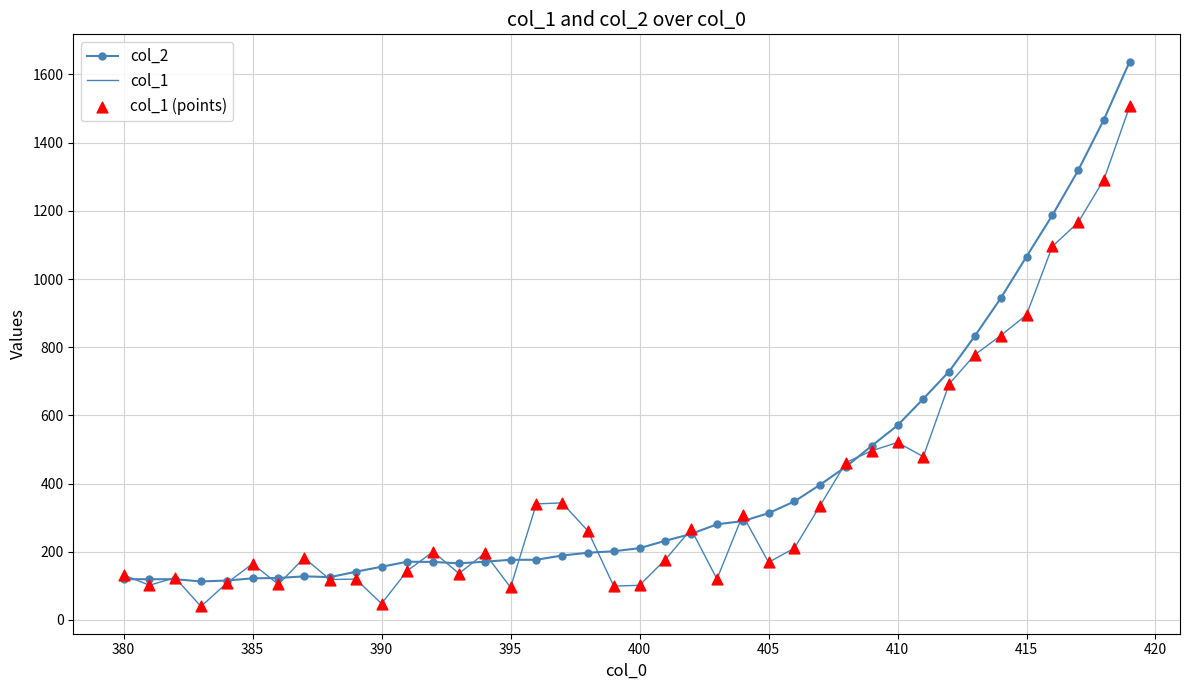

Rank the series by their maximum value, from lowest to highest.

col_1, col_2